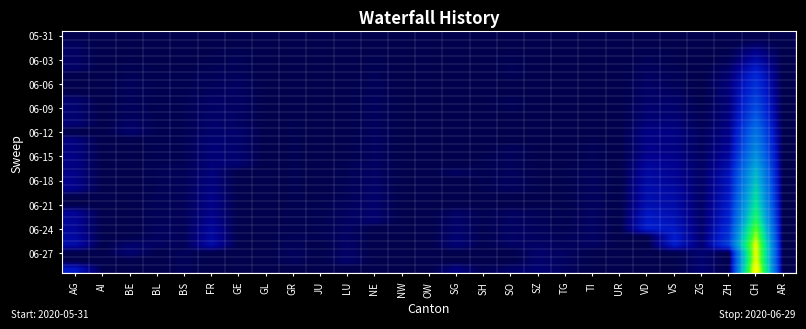

How many distinct data groups are displayed?

30